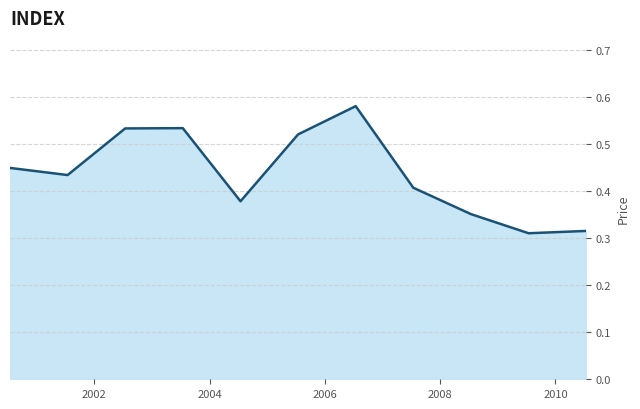

Rank the categories by value from lowest to highest.

2009-07-15, 2010-07-15, 2008-07-15, 2004-07-15, 2007-07-15, 2001-07-15, 2000-07-15, 2005-07-15, 2002-07-15, 2003-07-15, 2006-07-15